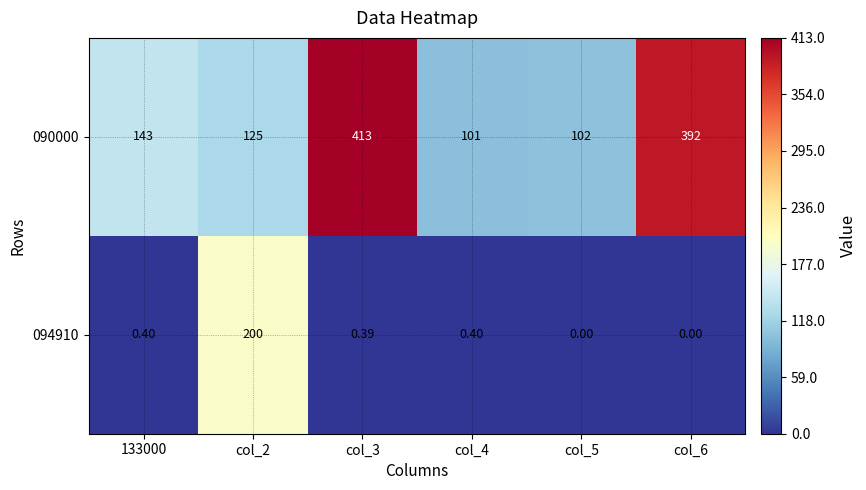

Which series has the largest range (max minus min)?

090000